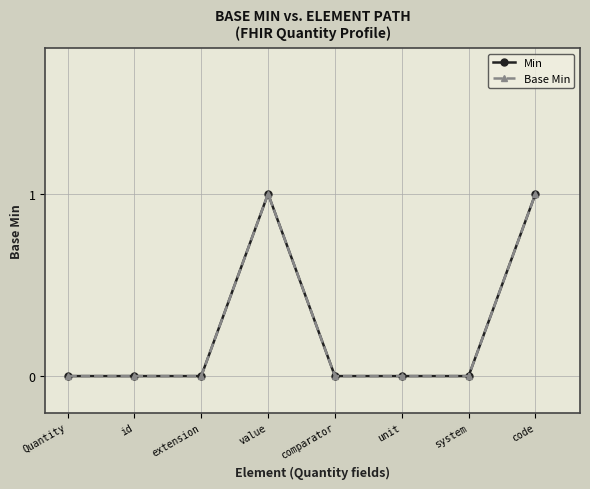

At how many categories does at least one series exceed 0?

2